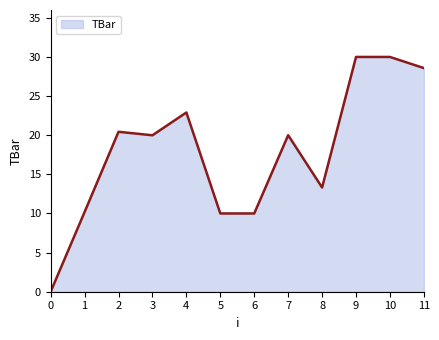

Reading right to left, list all the values displayed in this chart.

11=28.6	10=30.0	9=30.0	8=13.3	7=20.0	6=10.0	5=10.0	4=22.9	3=20.0	2=20.4	1=10.2	0=0.0